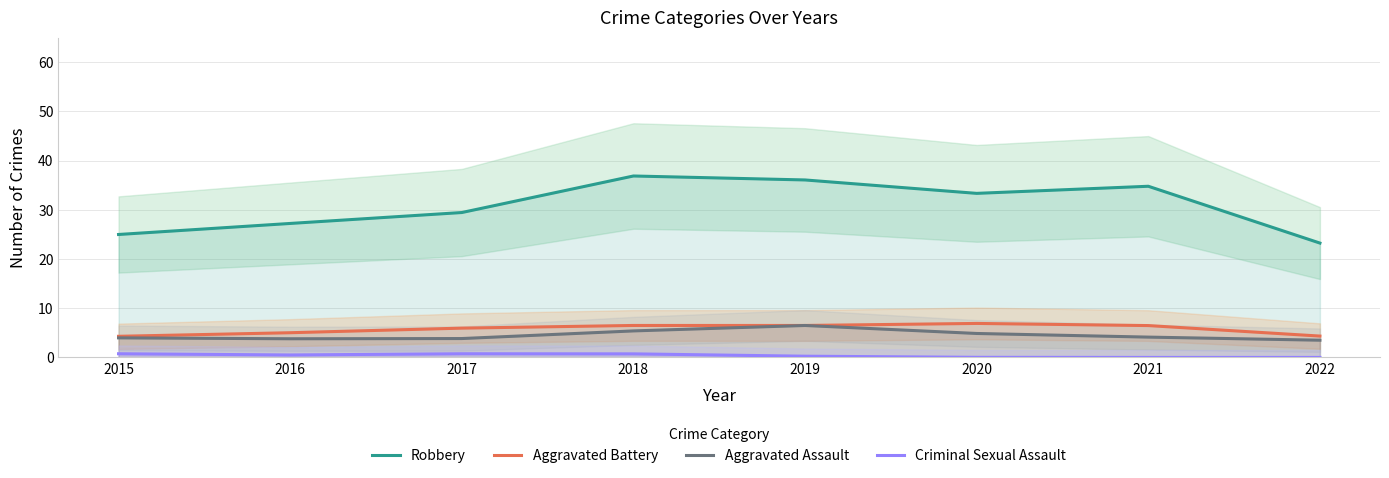

What is the lowest value of the Aggravated Battery series?

4.3